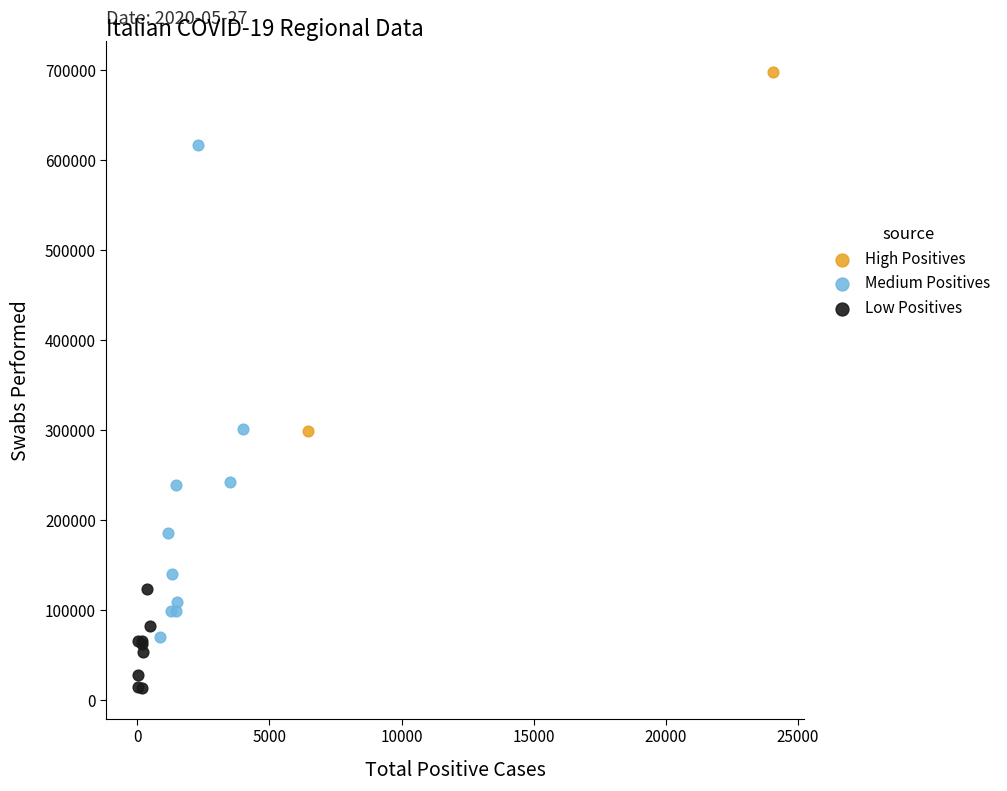

What are all the series names shown in the legend?

High Positives, Medium Positives, Low Positives